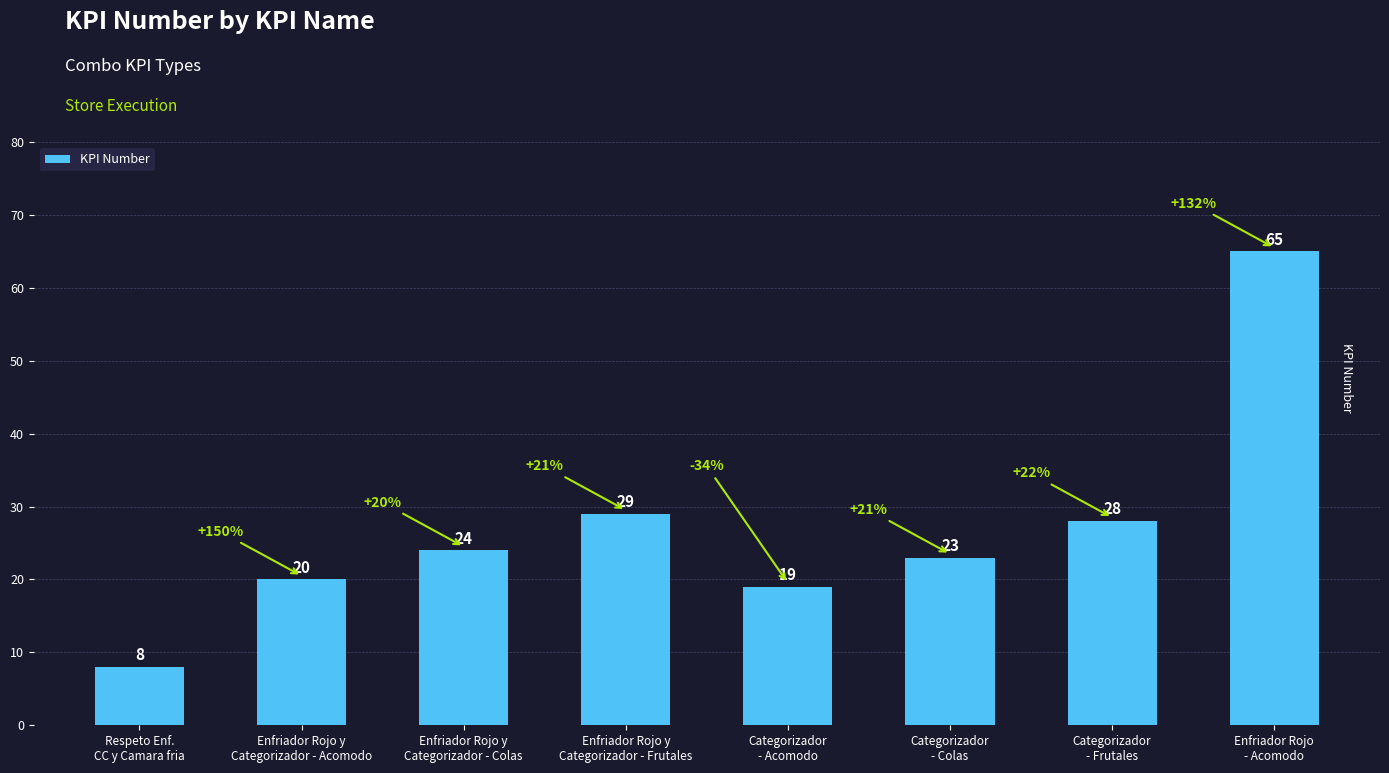

What is the difference between the maximum and minimum values?

57